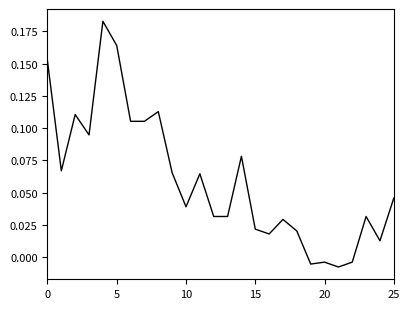

At which category does the chart reach its minimum across all series?

21